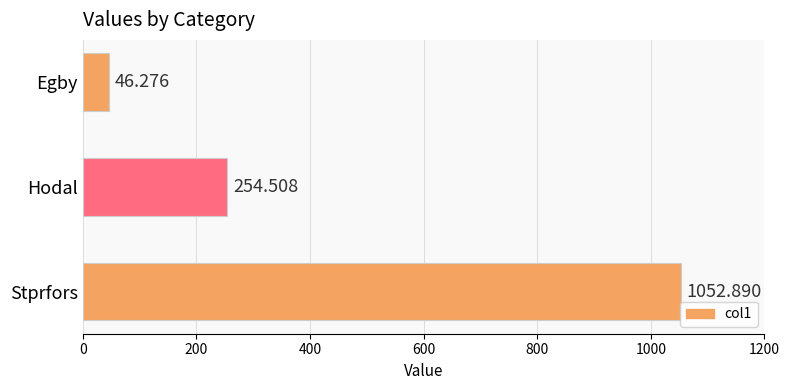

How many bars are there in total?

3